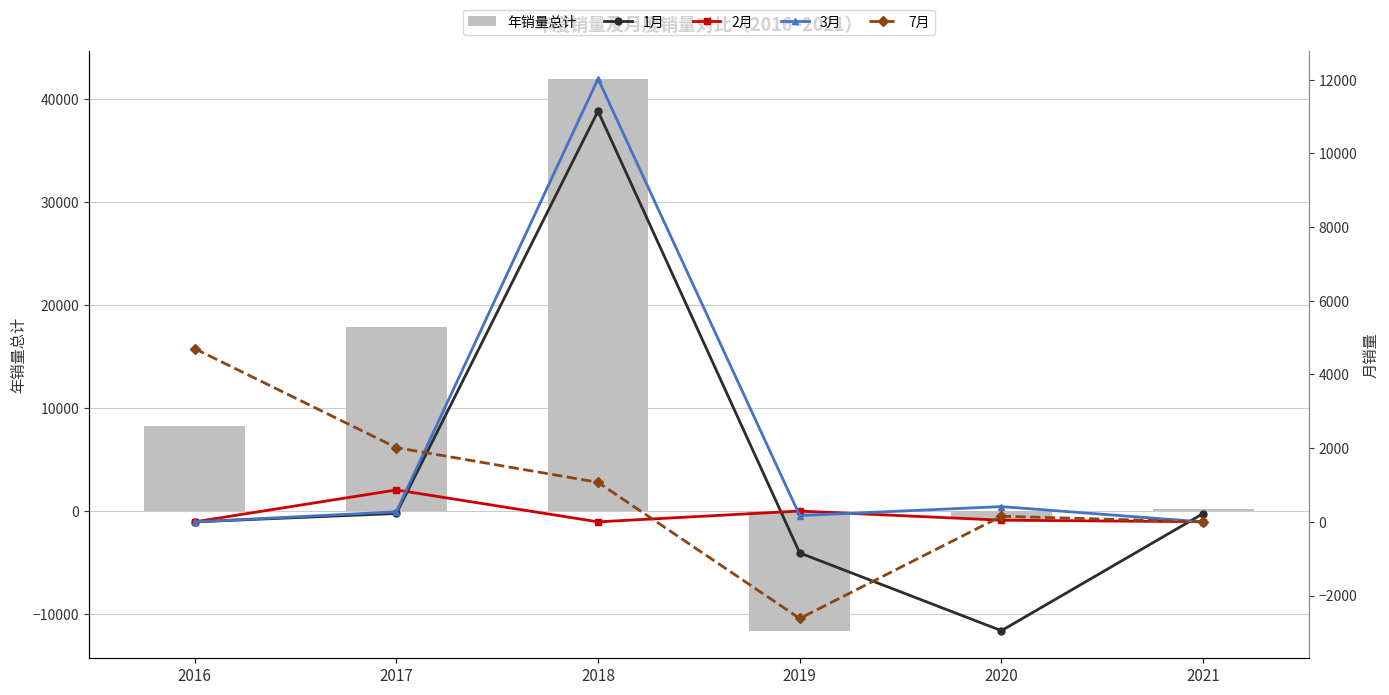

What is the average value of the 7月 series?

886